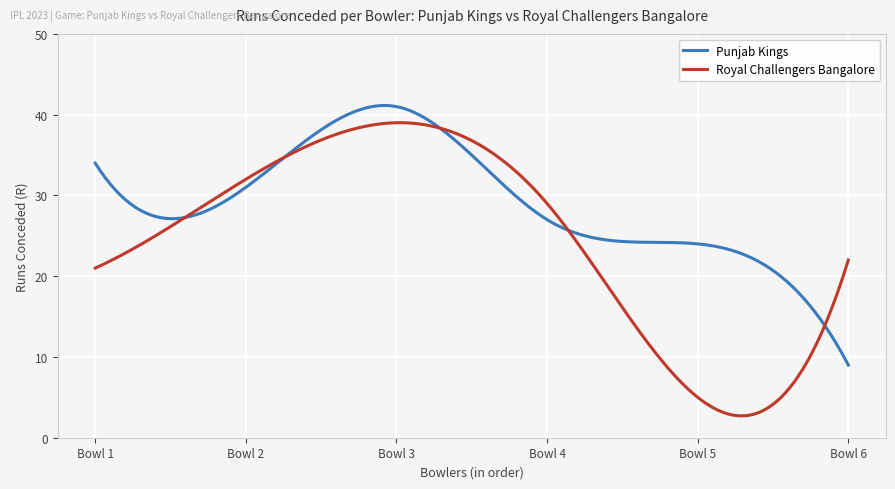

Which series has the widest spread of values?

Royal Challengers Bangalore